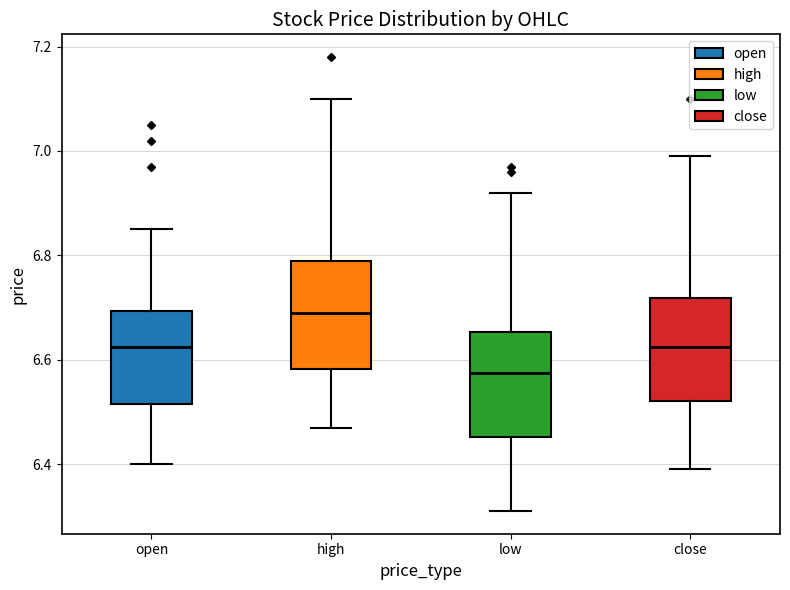

Where is the lower edge of the box for low on the y-axis? The values are not printed on the chart, so give them approximately, as read against the axis.

6.46